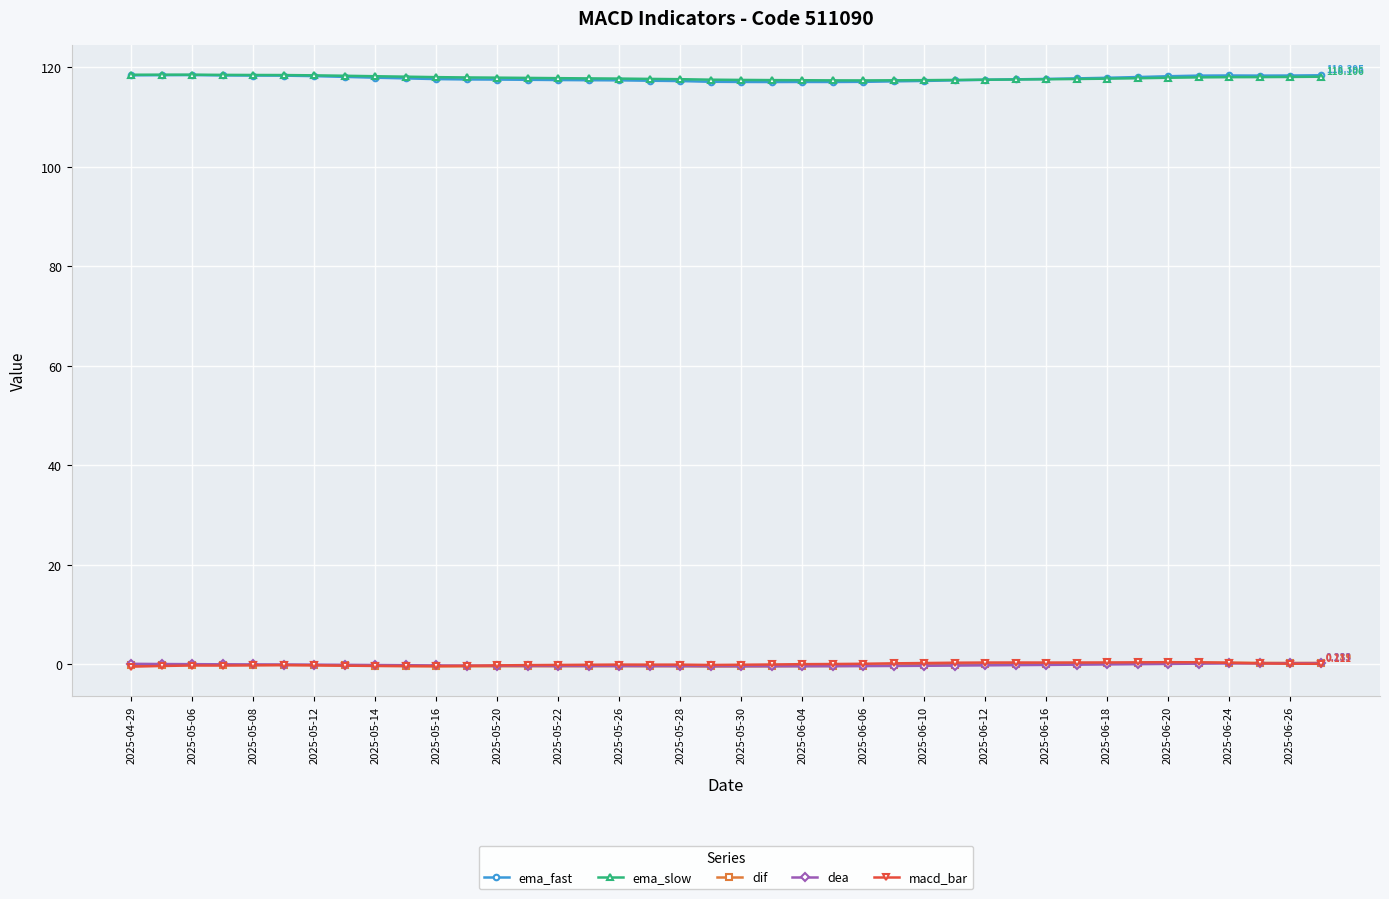

True or false: dif and ema_fast cross at least once.

False